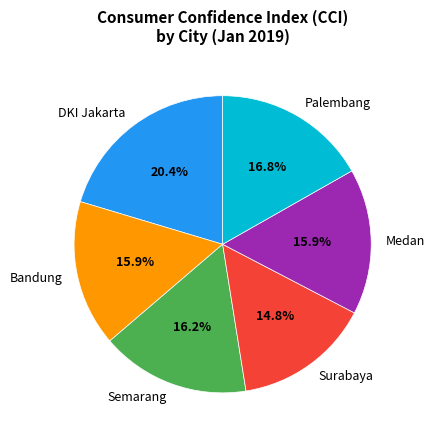

To the nearest percent, what percentage of the pie is Palembang?

17%